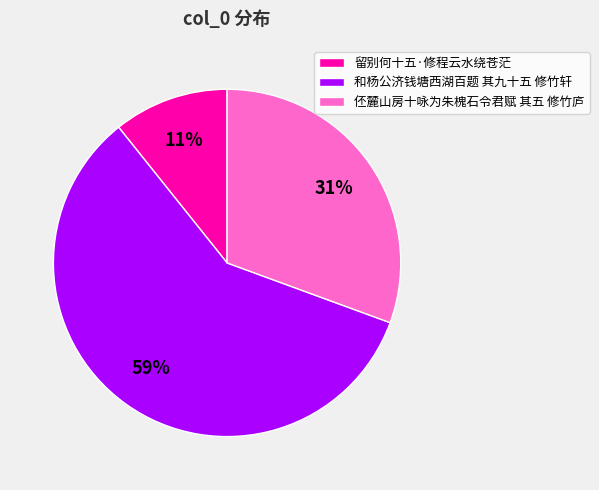

To the nearest percent, what is the combined percentage of 和杨公济钱塘西湖百题 其九十五 修竹轩 and 伾麓山房十咏为朱槐石令君赋 其五 修竹庐?

89%